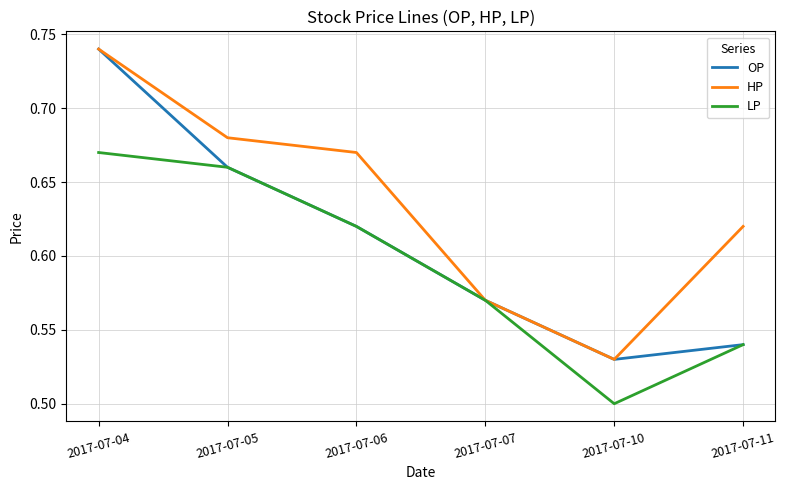

Which series changed the most between 2017-07-06 and 2017-07-10?

HP